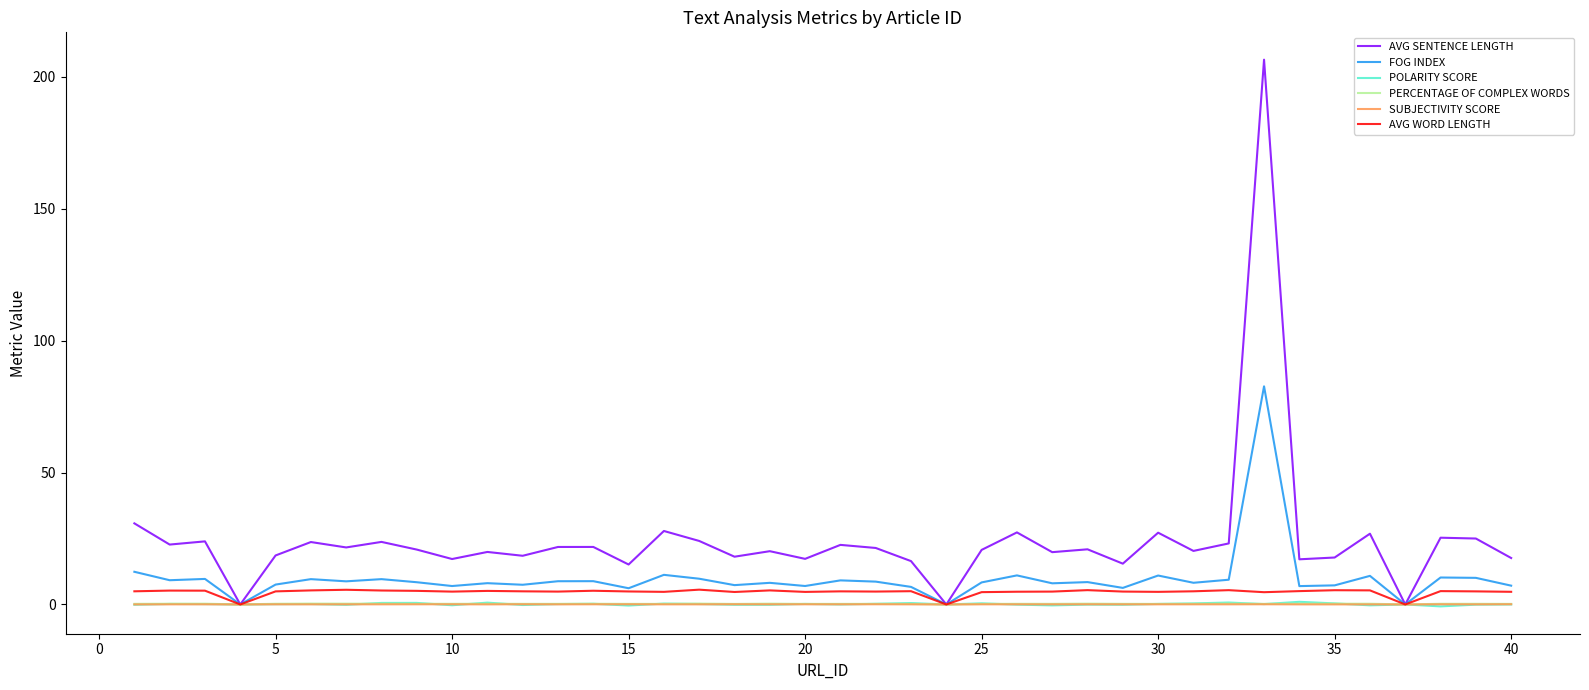

Which series has the largest total across all categories?

AVG SENTENCE LENGTH